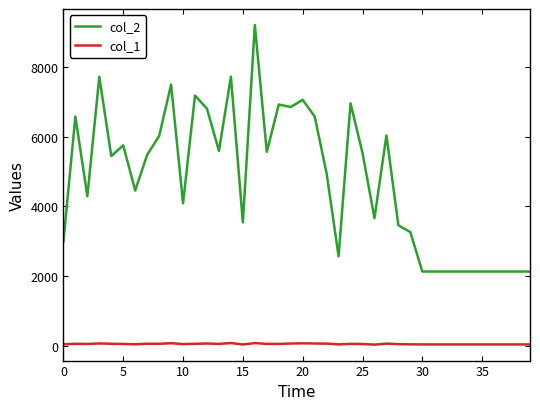

Which series has the largest range (max minus min)?

col_2